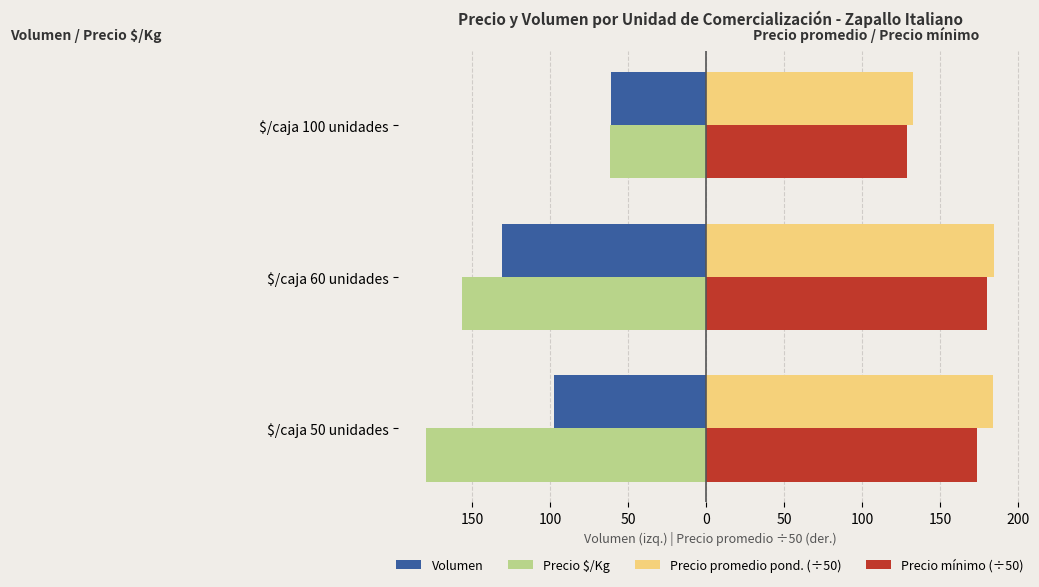

What are all the series names shown in the legend?

Volumen, Precio $/Kg, Precio promedio pond. (÷50), Precio mínimo (÷50)